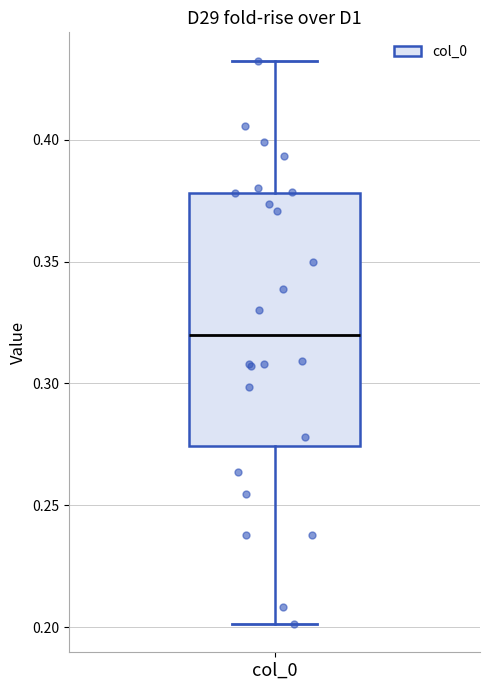

Where is the lower edge of the box for col_0 on the y-axis? The values are not printed on the chart, so give them approximately, as read against the axis.

0.275